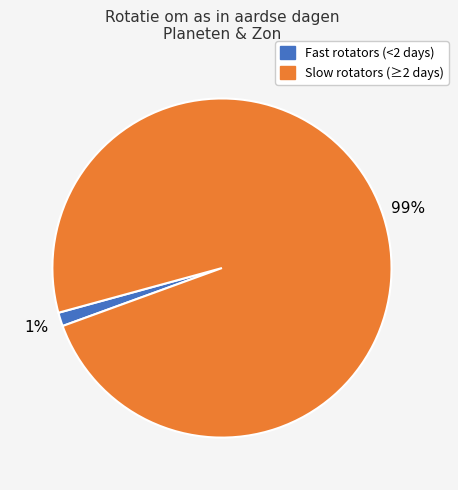

Rank the categories by value from lowest to highest.

Fast rotators (<2 days), Slow rotators (≥2 days)